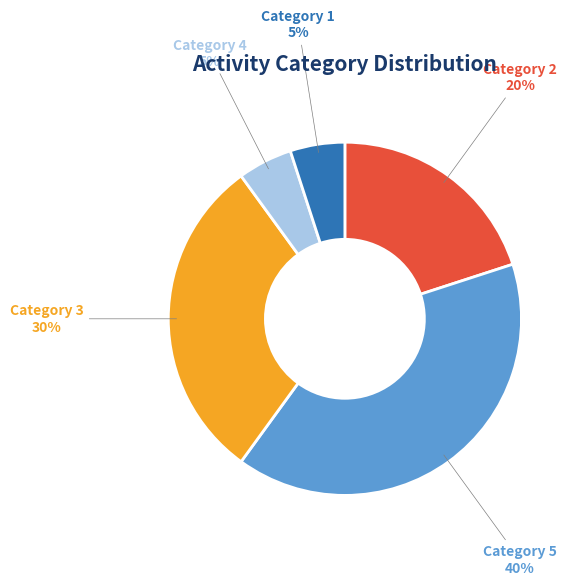

Between Category 4 and Category 2, which is larger?

Category 2